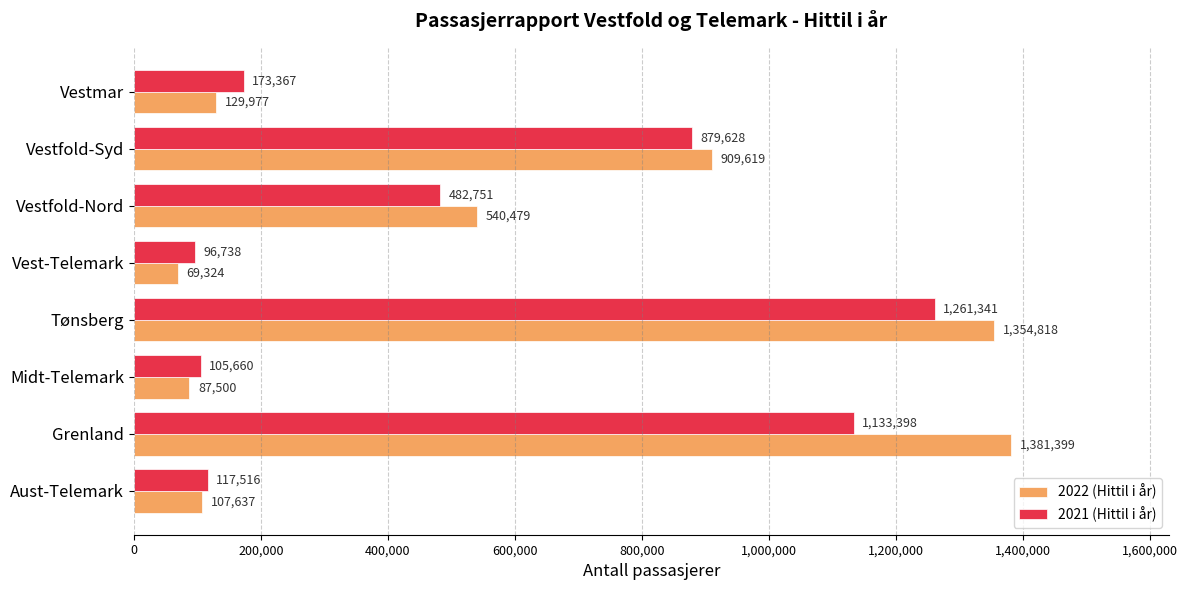

Which category has the lowest value in the 2022 (Hittil i år) series?

Vest-Telemark